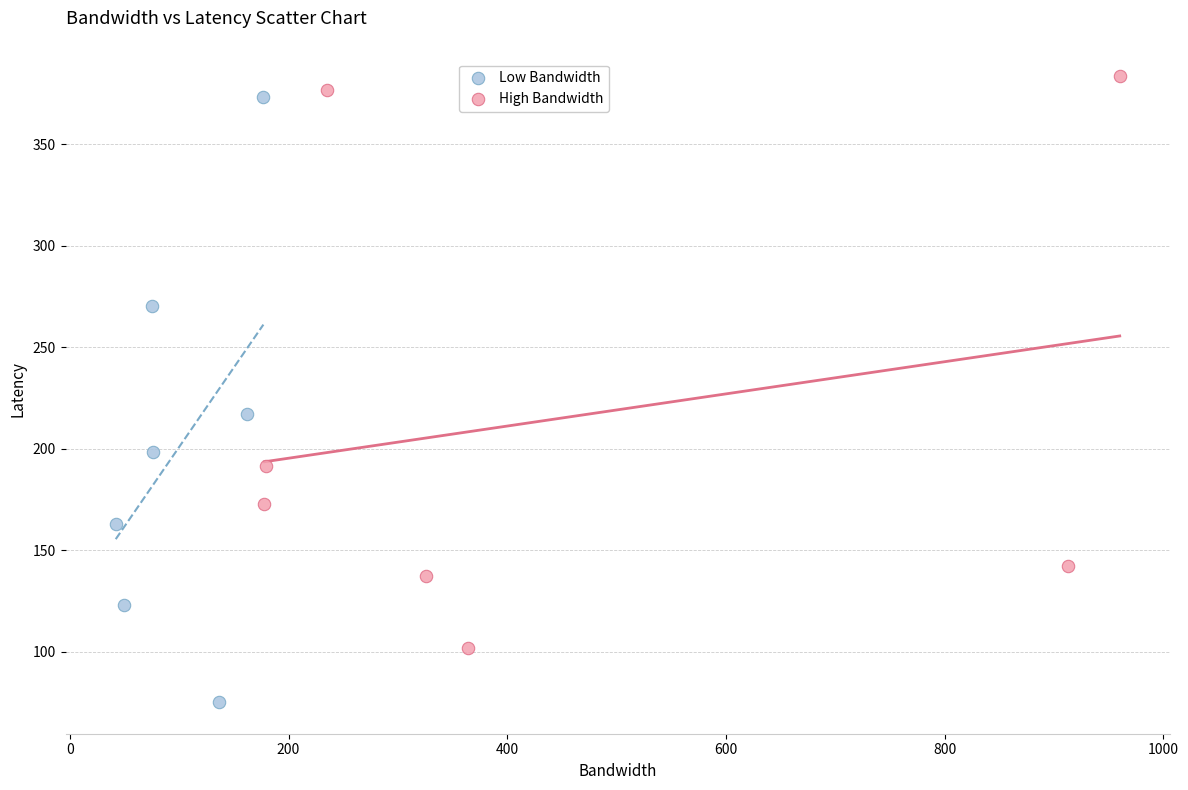

Which series reaches the minimum Y coordinate?

Low Bandwidth